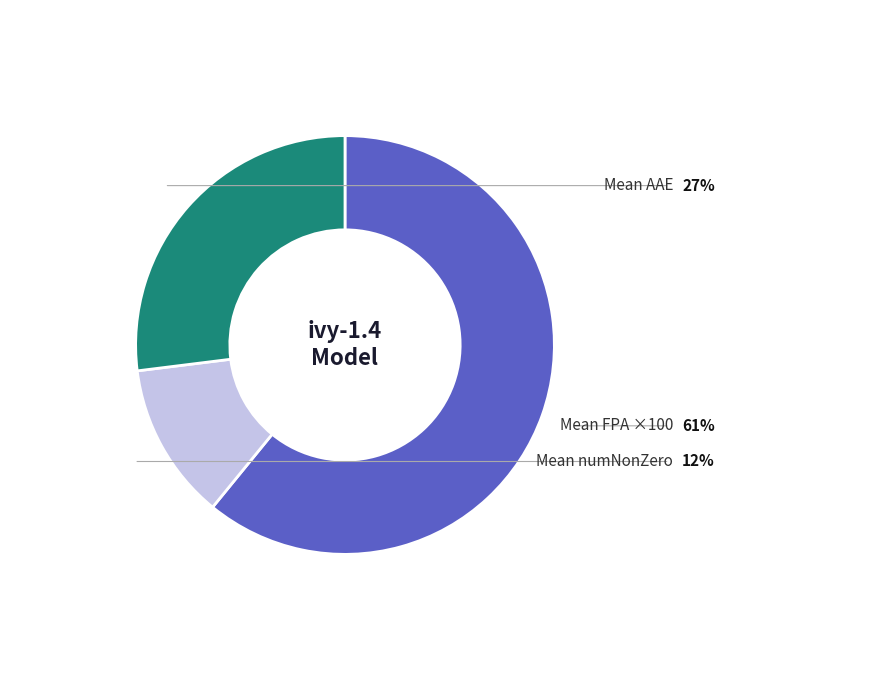

Is there a majority slice in this chart?

Yes